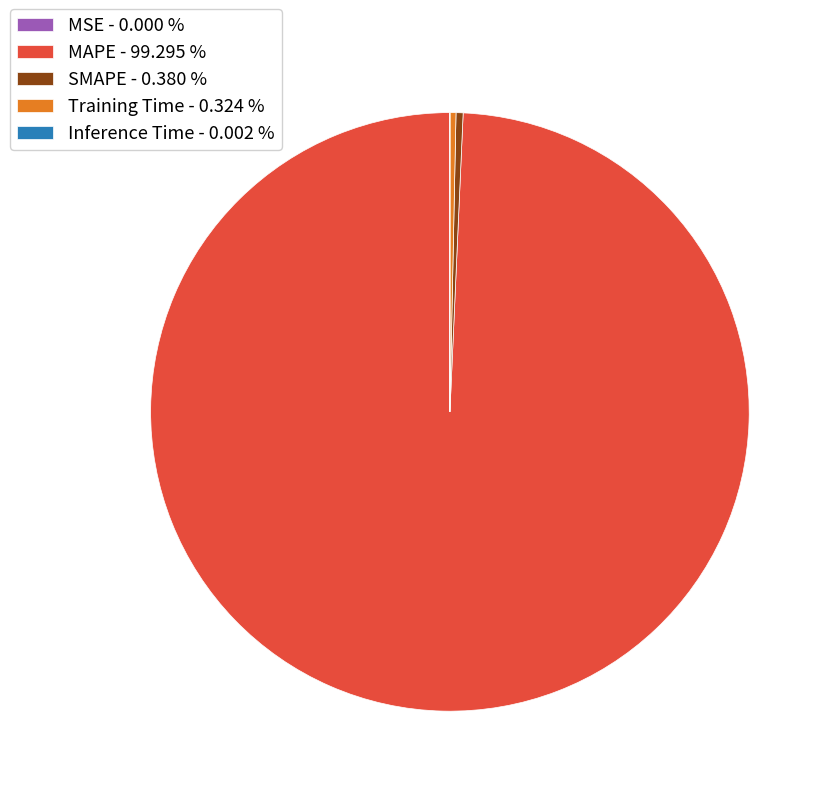

Which has a higher value, Training Time - 0.324 % or MAPE - 99.295 %?

MAPE - 99.295 %